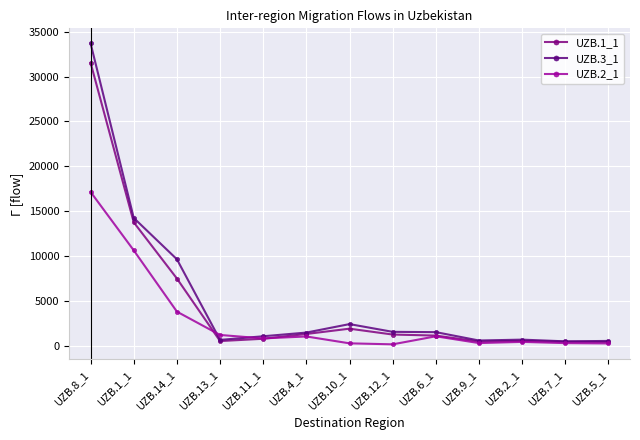

How many intersections are there between UZB.1_1 and UZB.2_1?

2